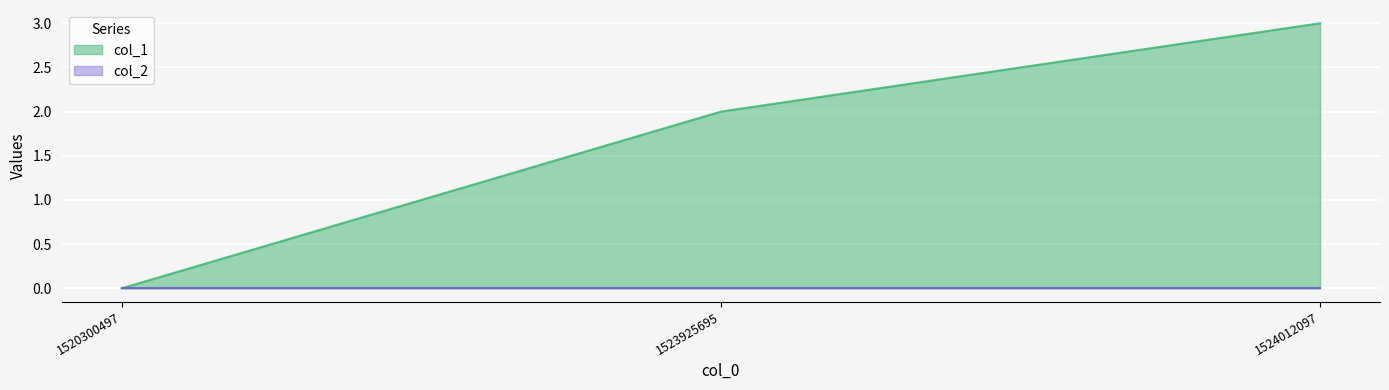

What is the difference between the values at 1520300497 and 1524012097?

3